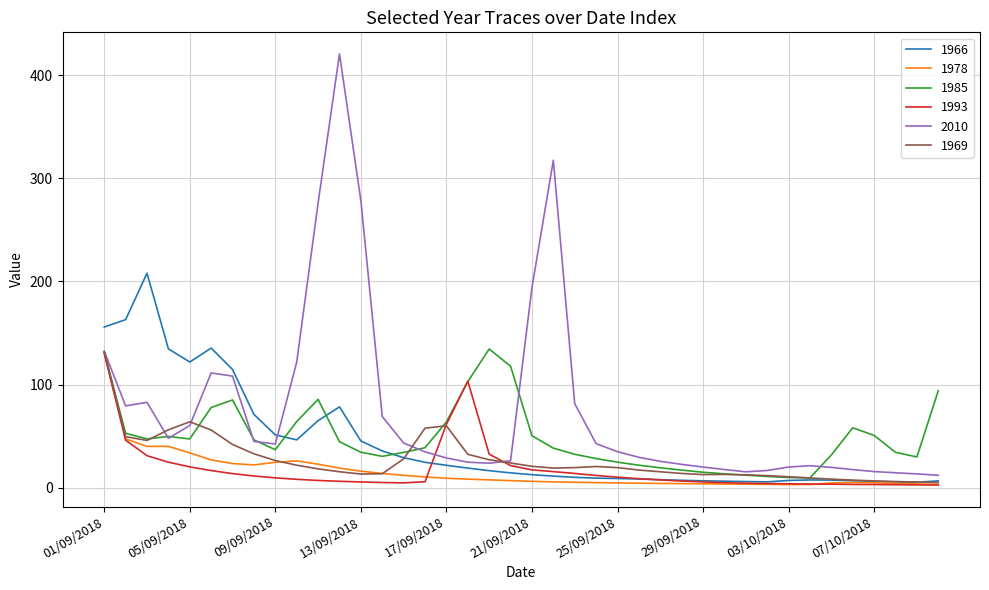

Which series has the largest range (max minus min)?

2010